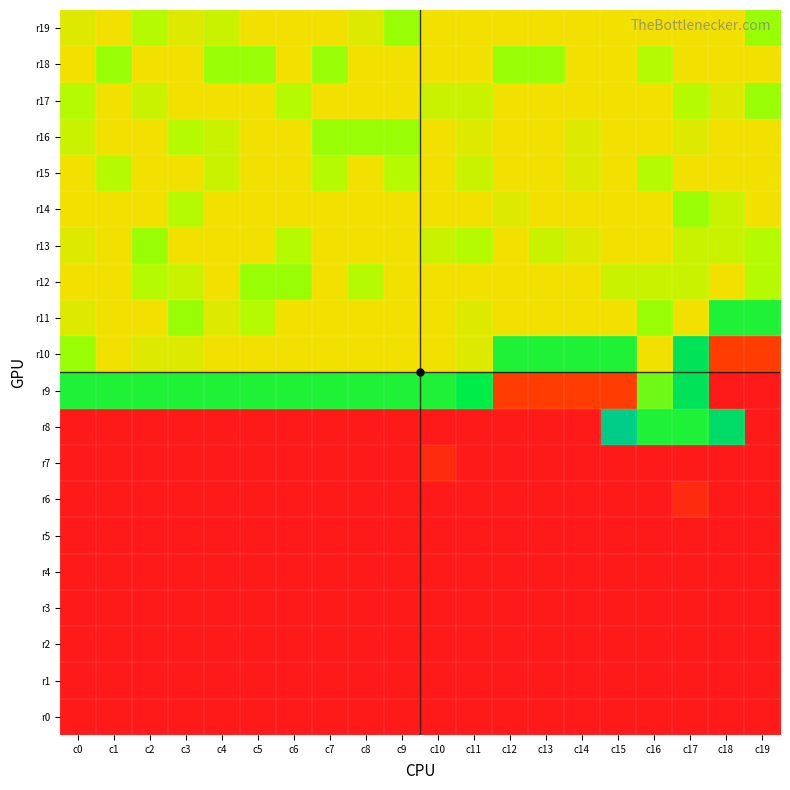

Reading left to right, extract all data points from this chart.

r0: c0=0	c1=0	c2=0	c3=0	c4=0	c5=0	c6=0	c7=0	c8=0	c9=0	c10=0	c11=0	c12=0	c13=0	c14=0	c15=0	c16=0	c17=0	c18=0	c19=0
r1: c0=0	c1=0	c2=0	c3=0	c4=0	c5=0	c6=0	c7=0	c8=0	c9=0	c10=0	c11=0	c12=0	c13=0	c14=0	c15=0	c16=0	c17=0	c18=0	c19=0
r2: c0=0	c1=0	c2=0	c3=0	c4=0	c5=0	c6=0	c7=0	c8=0	c9=0	c10=0	c11=0	c12=0	c13=0	c14=0	c15=0	c16=0	c17=0	c18=0	c19=0
r3: c0=0	c1=0	c2=0	c3=0	c4=0	c5=0	c6=0	c7=0	c8=0	c9=0	c10=0	c11=0	c12=0	c13=0	c14=0	c15=0	c16=0	c17=0	c18=0	c19=0
r4: c0=0	c1=0	c2=0	c3=0	c4=0	c5=0	c6=0	c7=0	c8=0	c9=0	c10=0	c11=0	c12=0	c13=0	c14=0	c15=0	c16=0	c17=0	c18=0	c19=0
r5: c0=0	c1=0	c2=0	c3=0	c4=0	c5=0	c6=0	c7=0	c8=0	c9=0	c10=0	c11=0	c12=0	c13=0	c14=0	c15=0	c16=0	c17=0	c18=0	c19=0
r6: c0=0	c1=0	c2=0	c3=0	c4=0	c5=0	c6=0	c7=0	c8=0	c9=0	c10=0	c11=0	c12=0	c13=0	c14=0	c15=0	c16=0	c17=3	c18=0	c19=0
r7: c0=0	c1=0	c2=0	c3=0	c4=0	c5=0	c6=0	c7=0	c8=0	c9=0	c10=3	c11=0	c12=0	c13=0	c14=0	c15=0	c16=0	c17=0	c18=0	c19=0
r8: c0=0	c1=0	c2=0	c3=0	c4=0	c5=0	c6=0	c7=0	c8=0	c9=0	c10=0	c11=0	c12=0	c13=0	c14=0	c15=28	c16=23	c17=23	c18=26	c19=0
r9: c0=23	c1=23	c2=23	c3=23	c4=23	c5=23	c6=23	c7=23	c8=23	c9=23	c10=23	c11=24	c12=6	c13=6	c14=6	c15=6	c16=21	c17=25	c18=0	c19=0
r10: c0=20	c1=16	c2=17	c3=17	c4=16	c5=16	c6=16	c7=16	c8=16	c9=16	c10=16	c11=17	c12=23	c13=23	c14=23	c15=23	c16=16	c17=25	c18=6	c19=6
r11: c0=17	c1=16	c2=16	c3=20	c4=17	c5=19	c6=16	c7=16	c8=16	c9=16	c10=16	c11=17	c12=16	c13=16	c14=16	c15=16	c16=20	c17=16	c18=23	c19=23
r12: c0=16	c1=16	c2=19	c3=18	c4=16	c5=20	c6=20	c7=16	c8=19	c9=16	c10=16	c11=16	c12=16	c13=16	c14=16	c15=18	c16=18	c17=18	c18=16	c19=19
r13: c0=17	c1=16	c2=20	c3=16	c4=16	c5=16	c6=19	c7=16	c8=16	c9=16	c10=18	c11=19	c12=16	c13=18	c14=17	c15=16	c16=16	c17=18	c18=18	c19=19
r14: c0=16	c1=16	c2=16	c3=19	c4=16	c5=16	c6=16	c7=16	c8=16	c9=16	c10=16	c11=16	c12=17	c13=16	c14=16	c15=16	c16=16	c17=20	c18=18	c19=16
r15: c0=16	c1=19	c2=16	c3=16	c4=18	c5=16	c6=16	c7=19	c8=16	c9=19	c10=16	c11=18	c12=16	c13=16	c14=17	c15=16	c16=19	c17=16	c18=16	c19=16
r16: c0=18	c1=16	c2=16	c3=19	c4=18	c5=16	c6=16	c7=20	c8=20	c9=20	c10=16	c11=17	c12=16	c13=16	c14=17	c15=16	c16=16	c17=17	c18=16	c19=16
r17: c0=19	c1=16	c2=18	c3=16	c4=16	c5=16	c6=19	c7=16	c8=16	c9=16	c10=18	c11=18	c12=16	c13=16	c14=16	c15=16	c16=16	c17=19	c18=17	c19=20
r18: c0=16	c1=20	c2=16	c3=16	c4=20	c5=20	c6=16	c7=20	c8=16	c9=16	c10=16	c11=16	c12=20	c13=20	c14=16	c15=16	c16=19	c17=16	c18=16	c19=16
r19: c0=17	c1=16	c2=19	c3=17	c4=18	c5=16	c6=16	c7=16	c8=17	c9=20	c10=16	c11=16	c12=16	c13=16	c14=16	c15=16	c16=16	c17=16	c18=16	c19=20